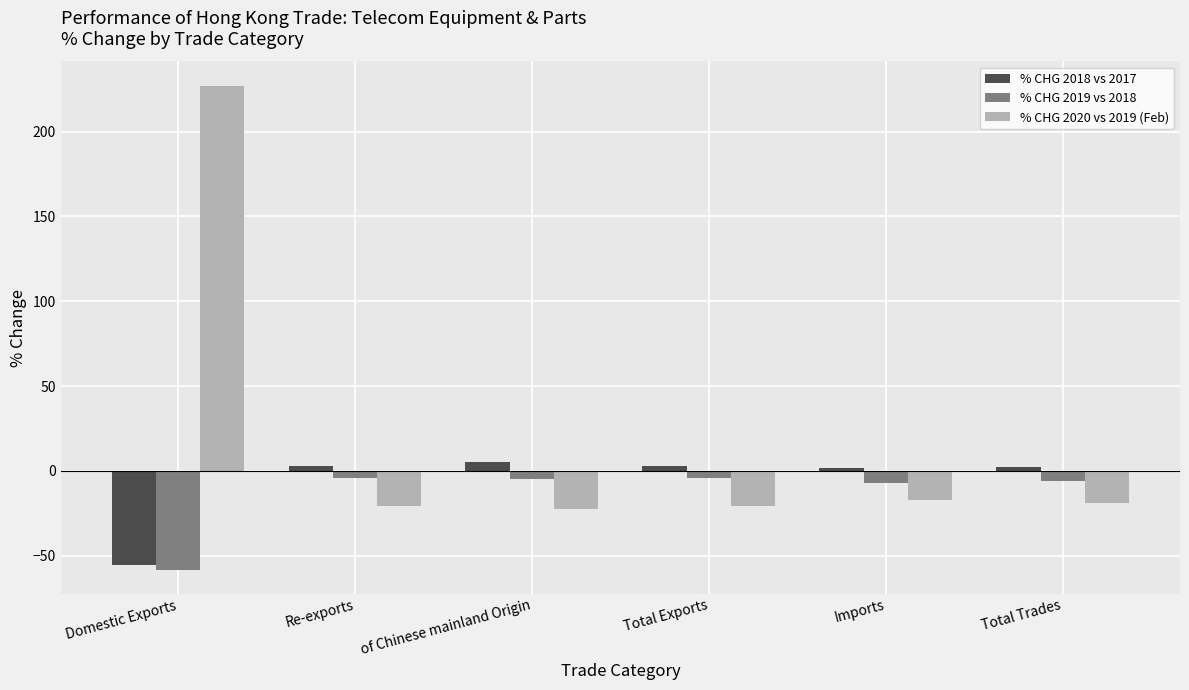

How many negative values does the % CHG 2018 vs 2017 series have?

1